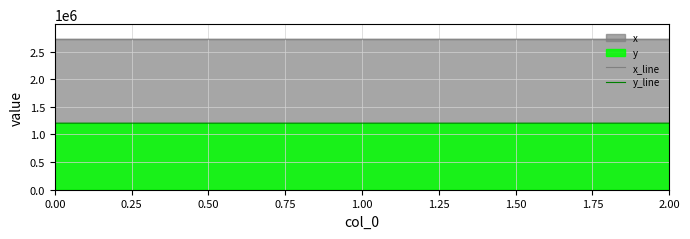

What is the value of the x_line point at the 1st from the left?

2722237.4